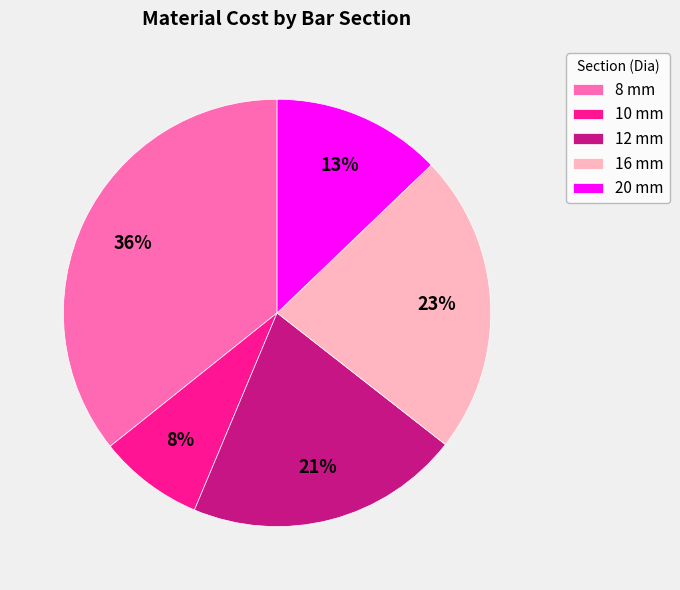

Is there a majority slice in this chart?

No